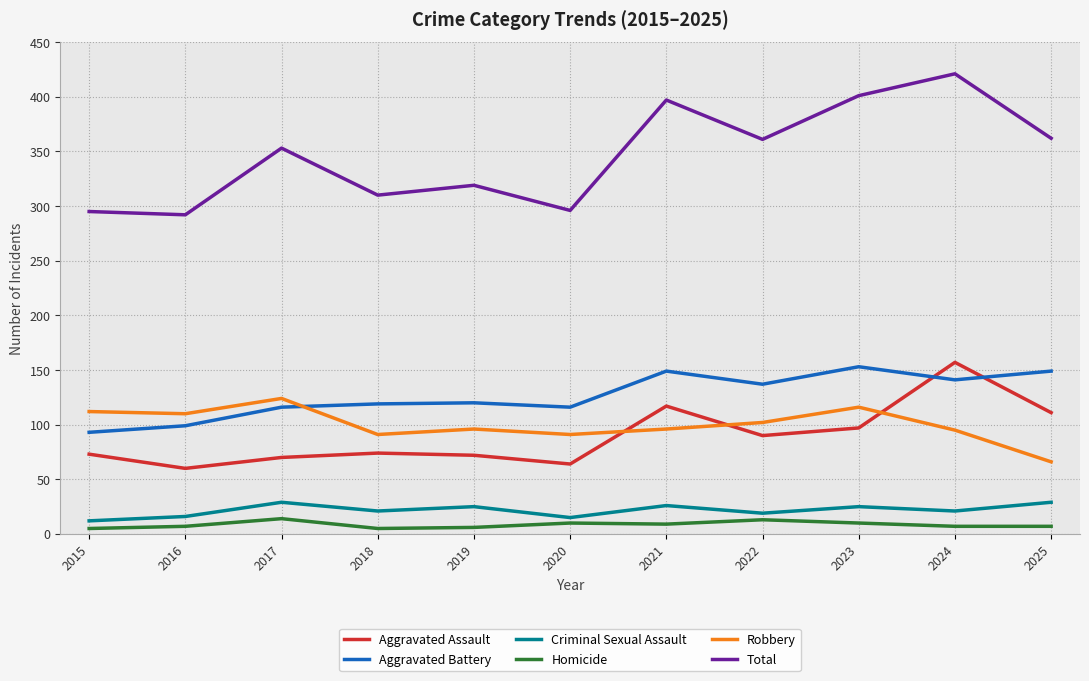

True or false: Aggravated Battery and Criminal Sexual Assault cross at least once.

False